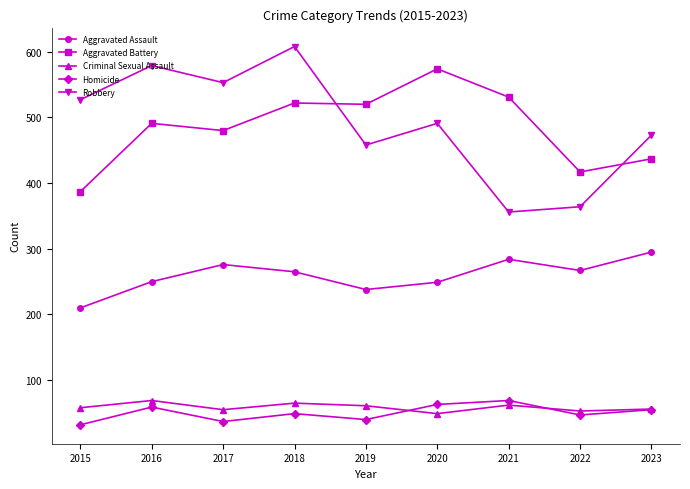

The Aggravated Battery series shows 669 at 2015. True or false?

False